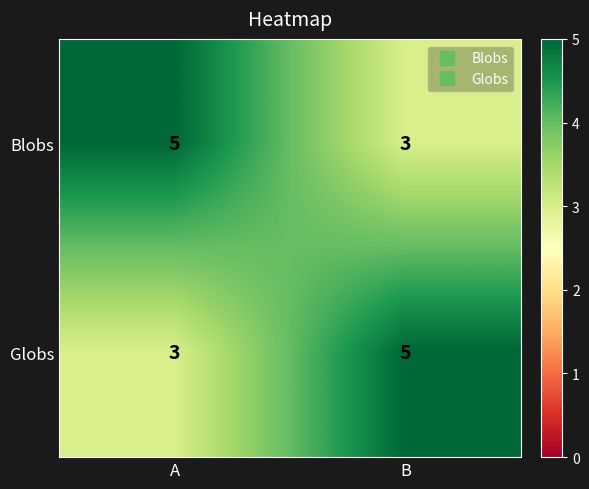

At B, list the series in order from smallest to largest.

Blobs, Globs